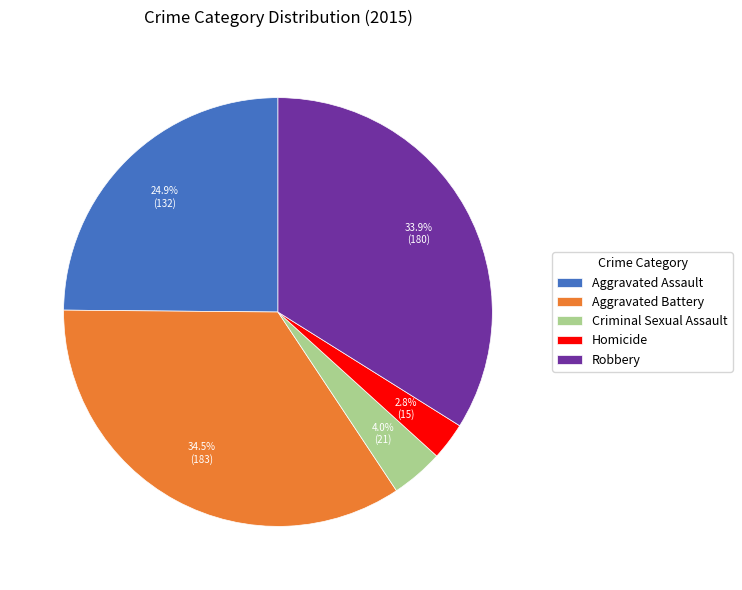

To the nearest percent, what is the difference between the Homicide and Aggravated Battery slice percentages?

32%